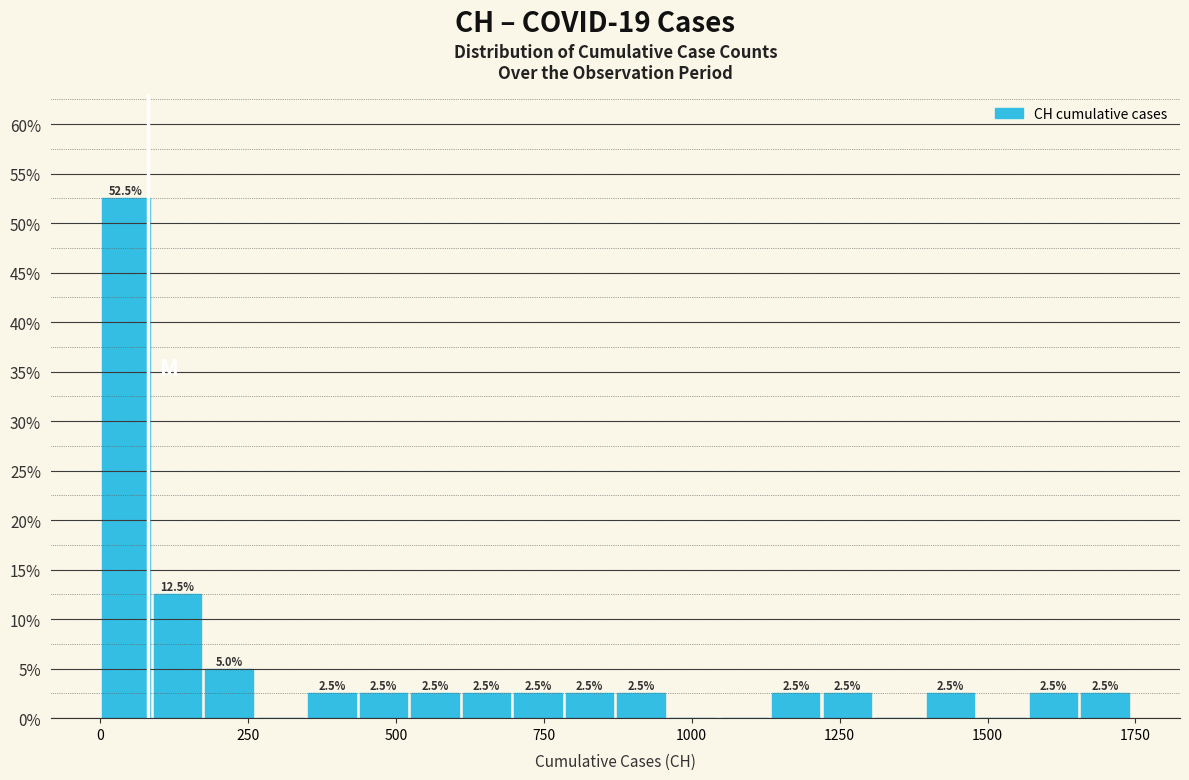

Read against the x-axis, roughly where is the centre of the tallest bar?

50